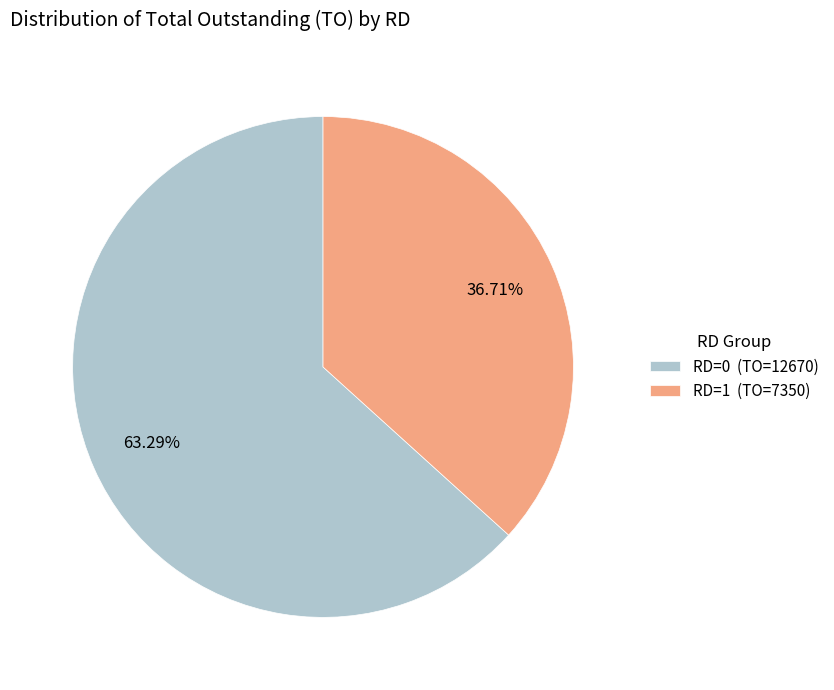

What is the majority slice?

RD=0 (TO=12670)